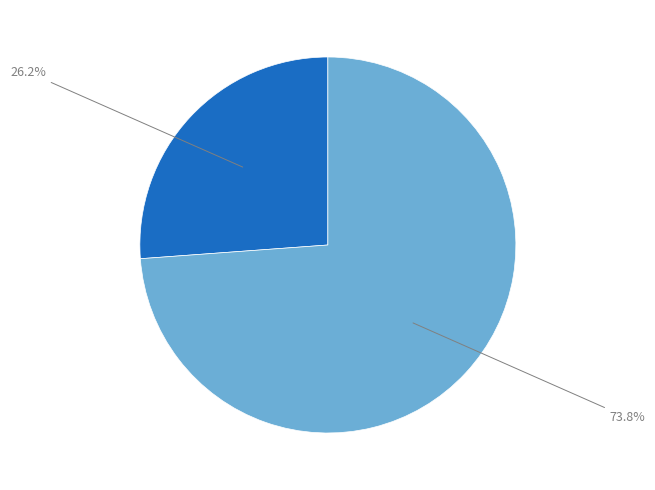

Is there any slice that represents more than half of the pie?

Yes